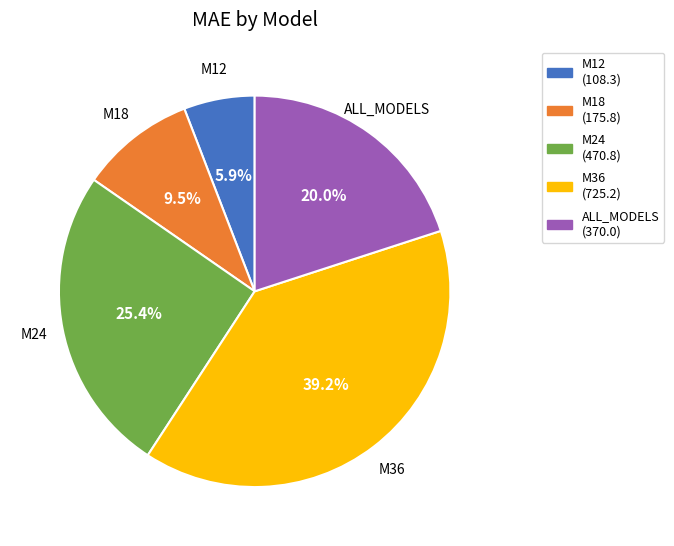

What percentage do M36 and ALL_MODELS together represent?

59.2%